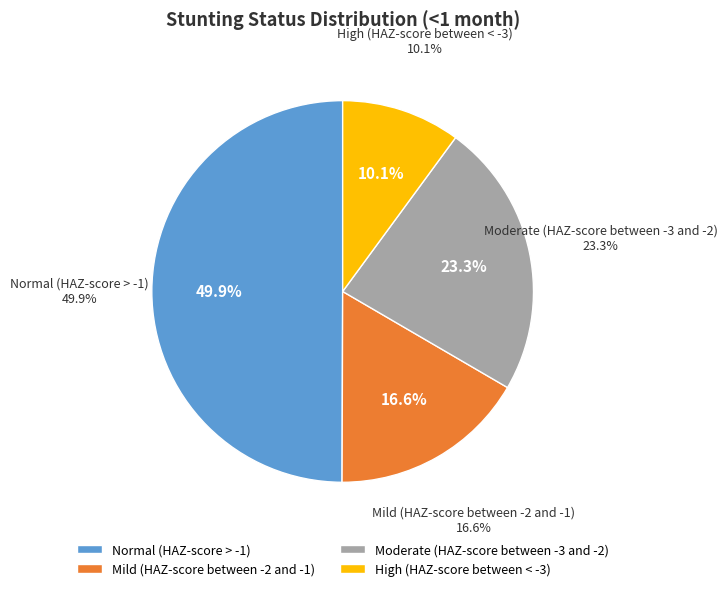

True or false: Mild (HAZ-score between -2 and -1) accounts for 17% of the total.

True